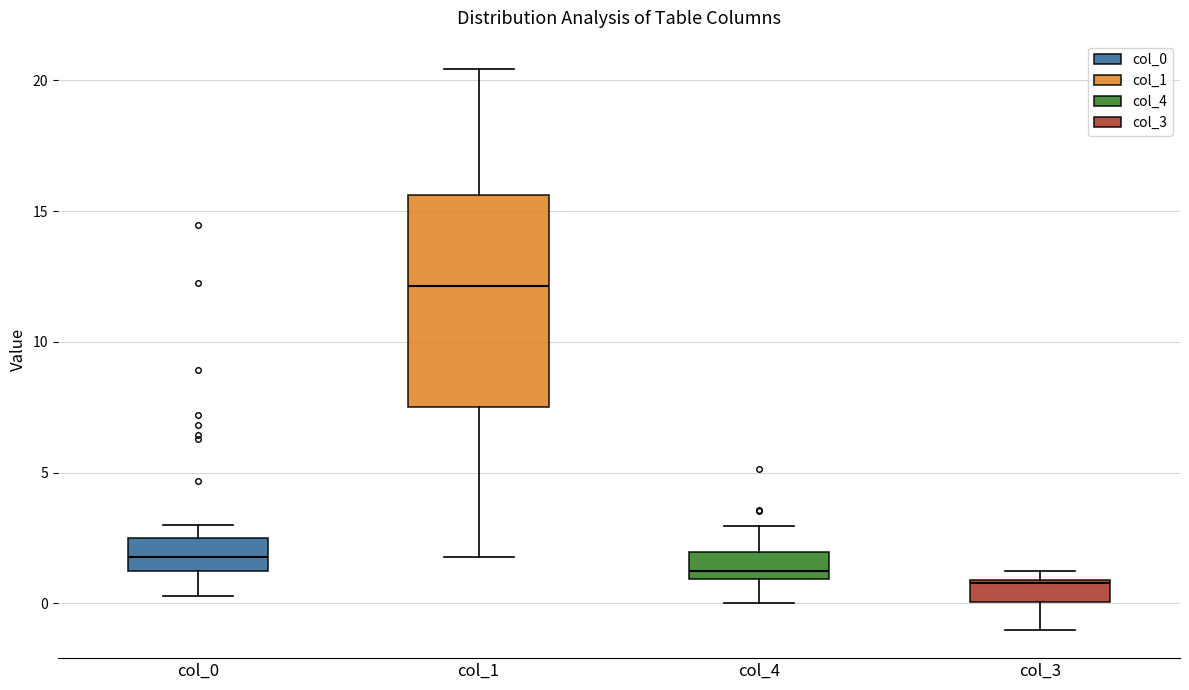

Comparing the boxes themselves (not the whiskers), which one is the tallest?

col_1